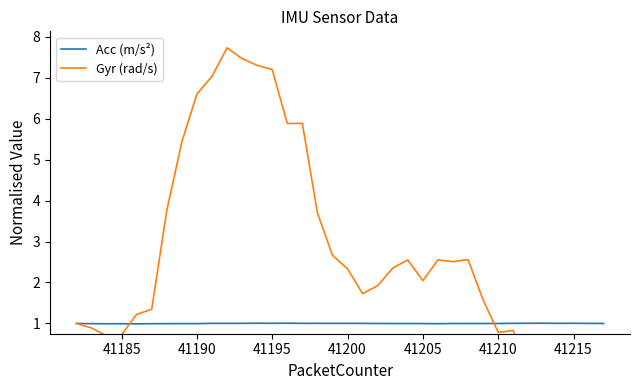

Is it true that Gyr (rad/s) equals 3.7 at 22?

False